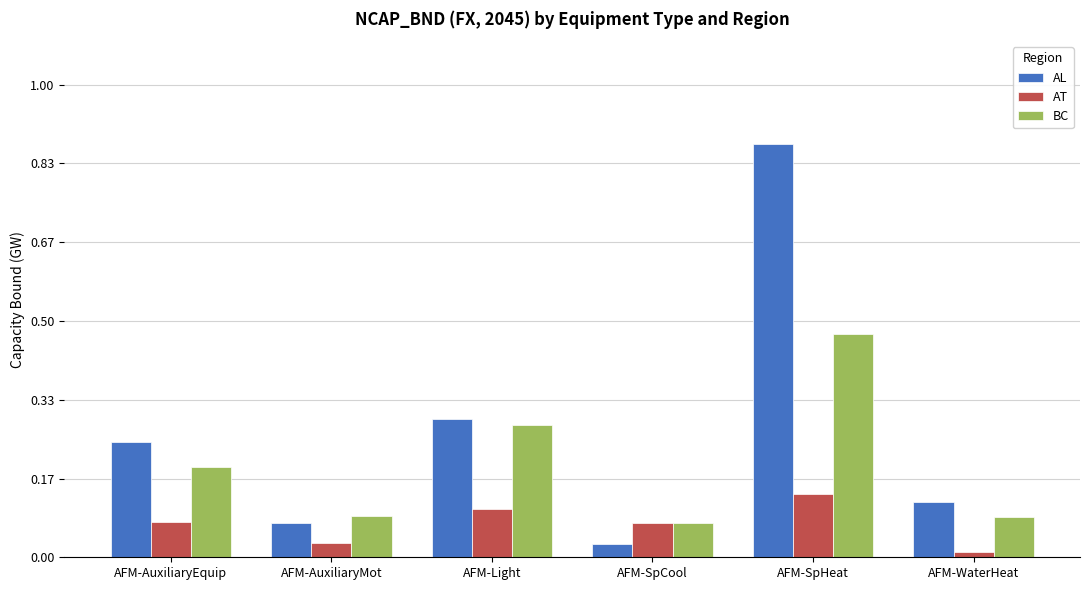

At AFM-AuxiliaryEquip, list the series in order from largest to smallest.

AL, BC, AT